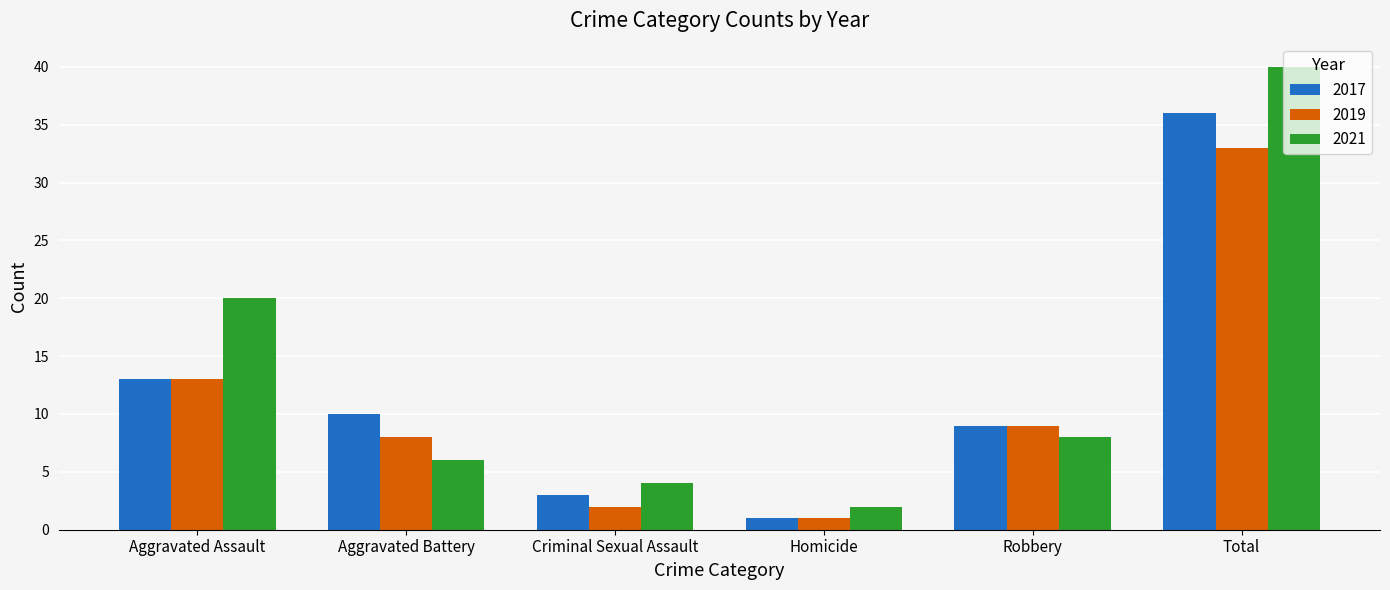

What is the difference between the maximum and minimum values in the 2021 series?

38